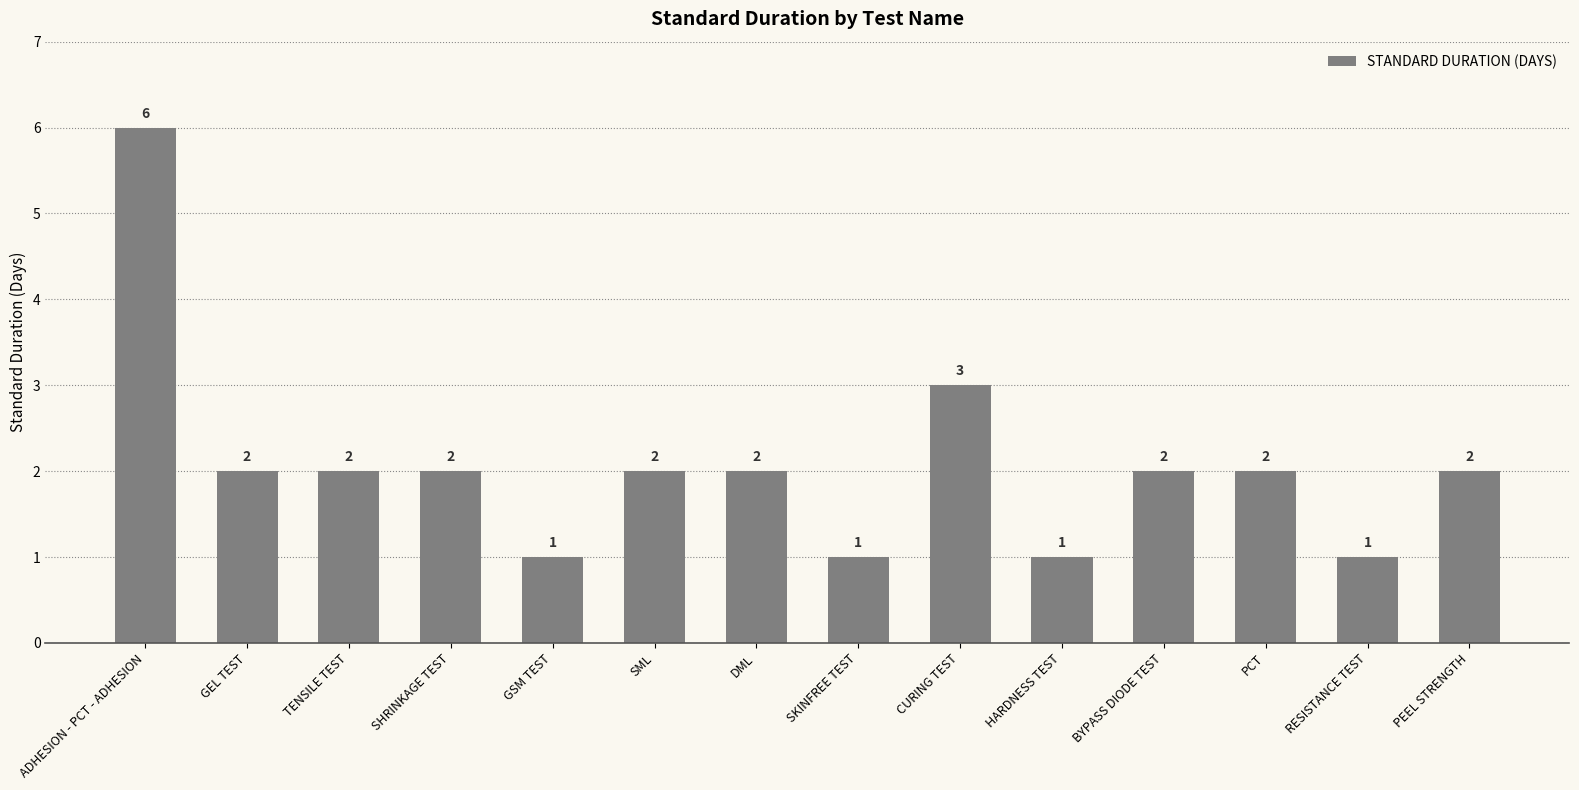

Read the value at ADHESION - PCT - ADHESION.

6